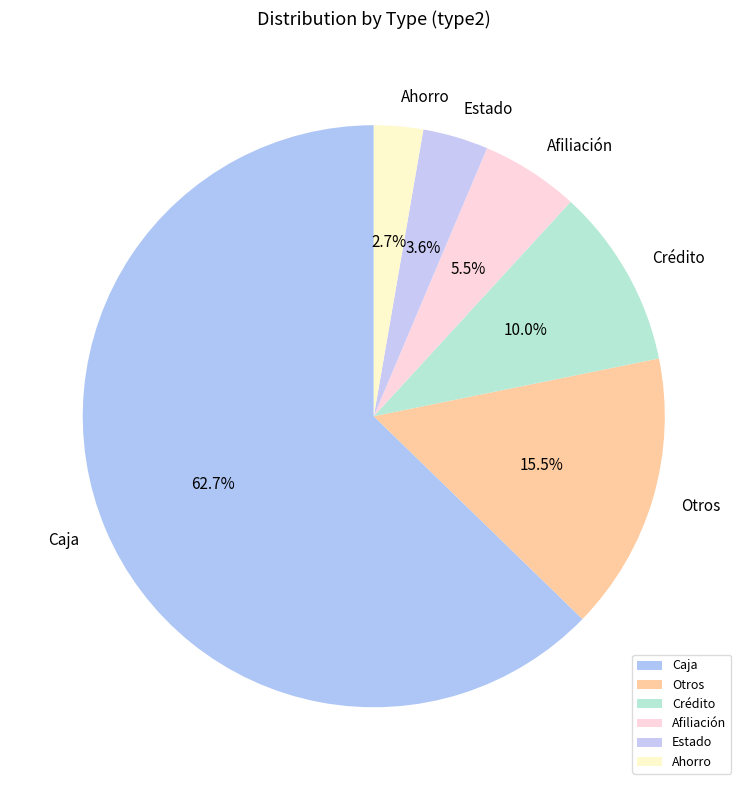

Which slice represents more than half of the pie?

Caja